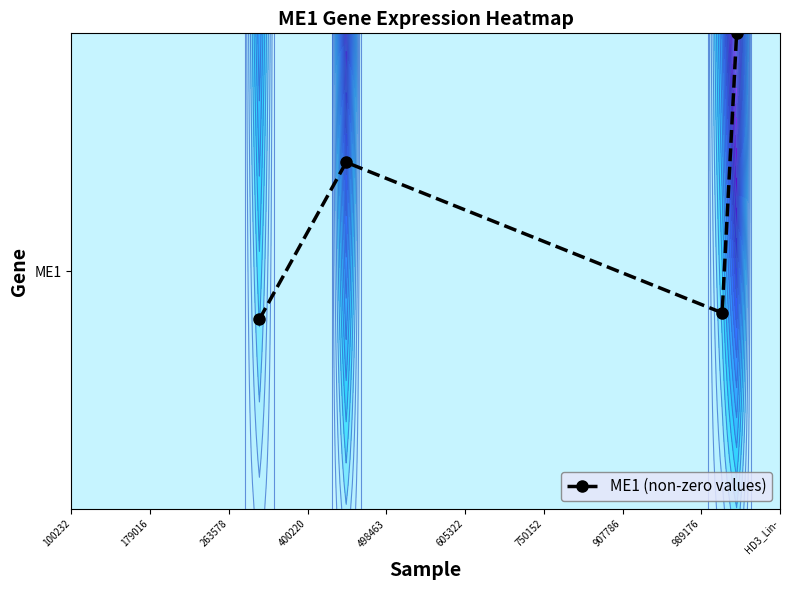

What is the greatest value displayed?

1.0